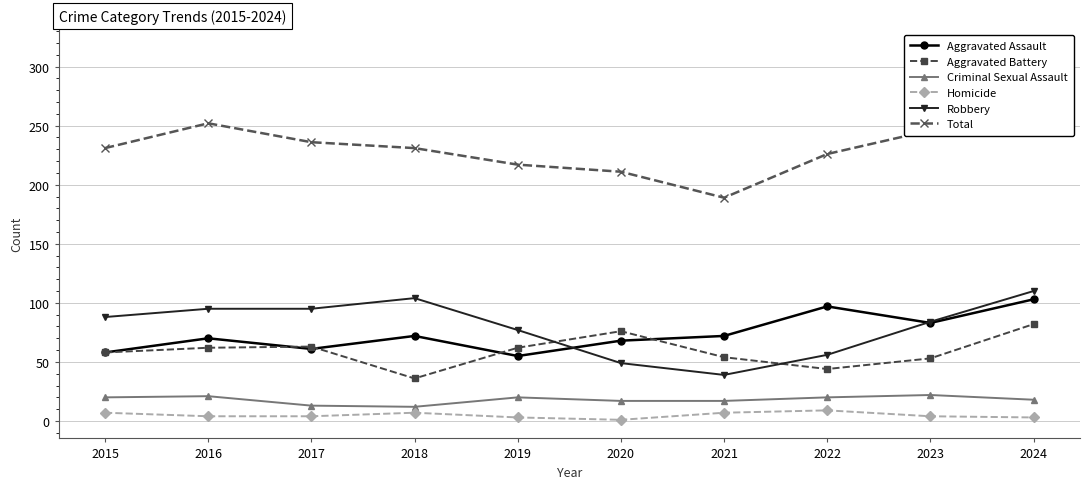

True or false: Criminal Sexual Assault and Homicide intersect in this chart.

False